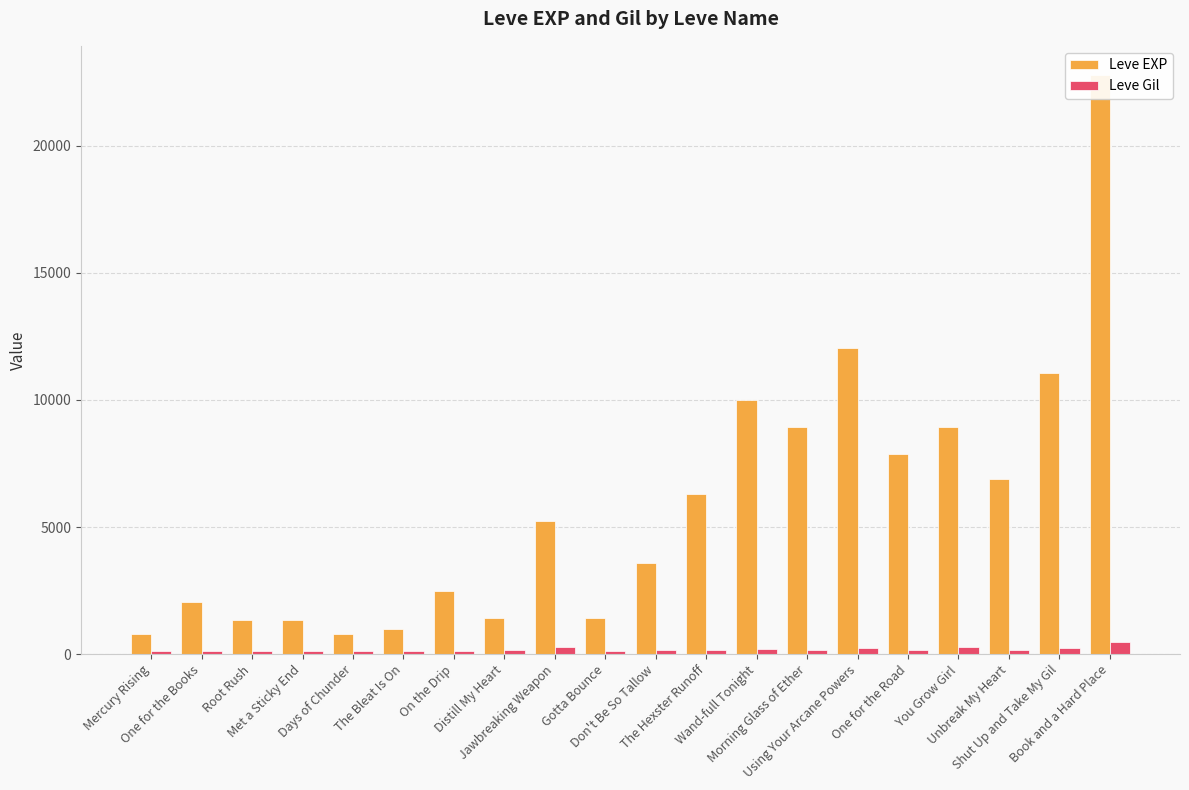

The value of Leve EXP at Wand-full Tonight is 9990. True or false?

True